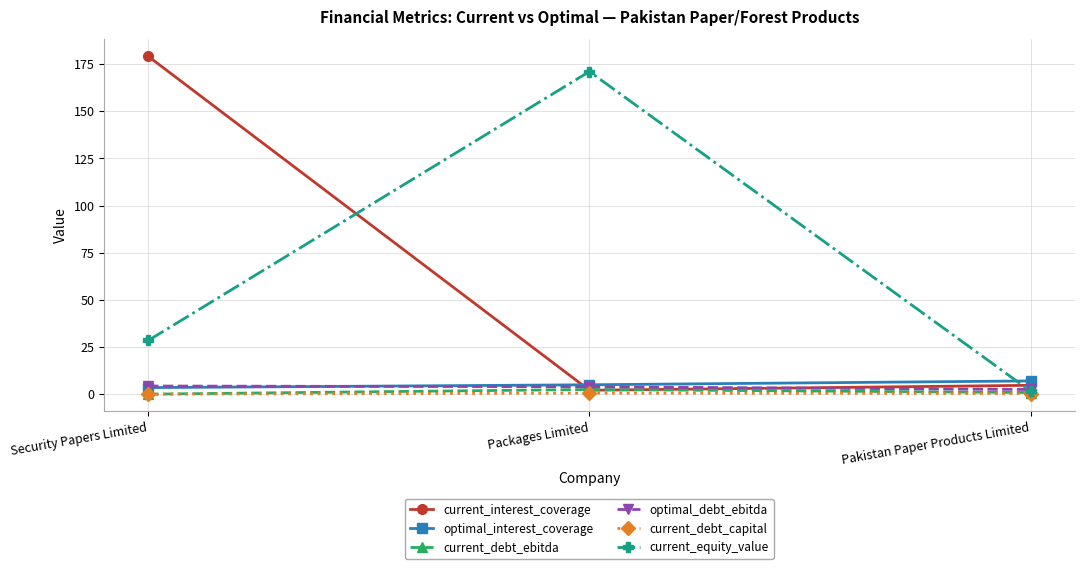

What are all the series names shown in the legend?

current_interest_coverage, optimal_interest_coverage, current_debt_ebitda, optimal_debt_ebitda, current_debt_capital, current_equity_value